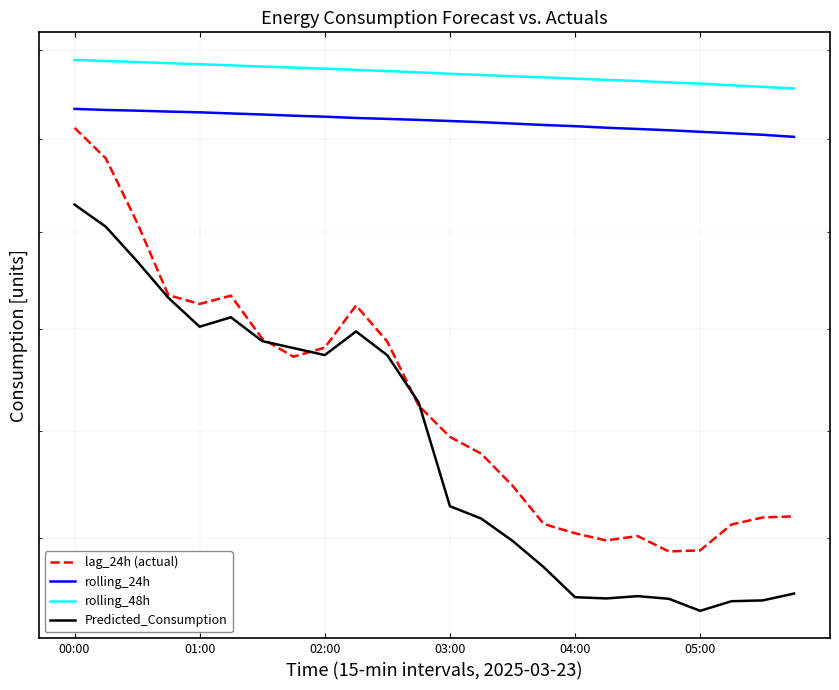

Which series has the widest spread of values?

lag_24h (actual)